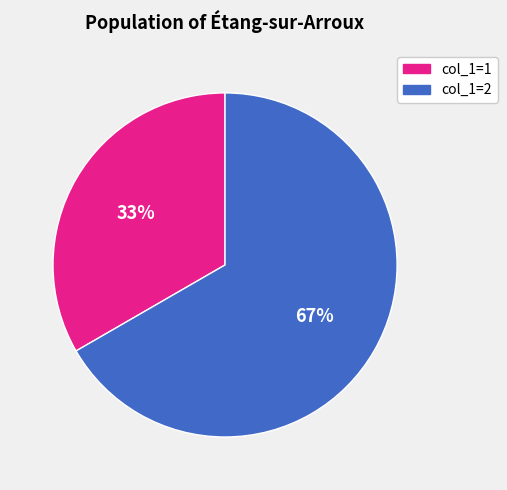

Is there any slice that represents more than half of the pie?

Yes